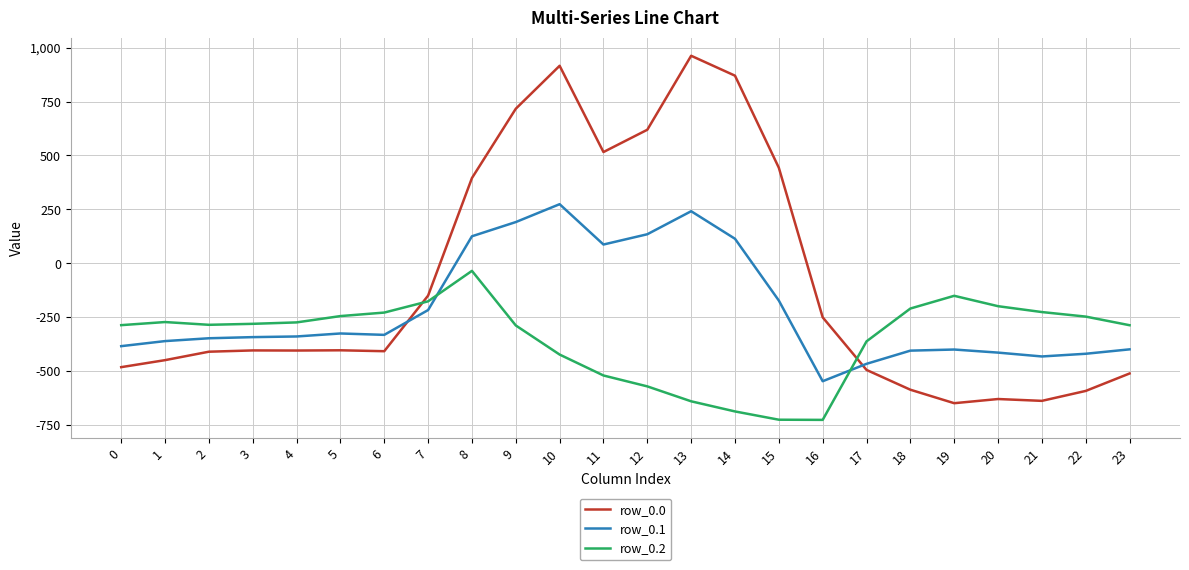

True or false: row_0.1 and row_0.0 intersect in this chart.

True